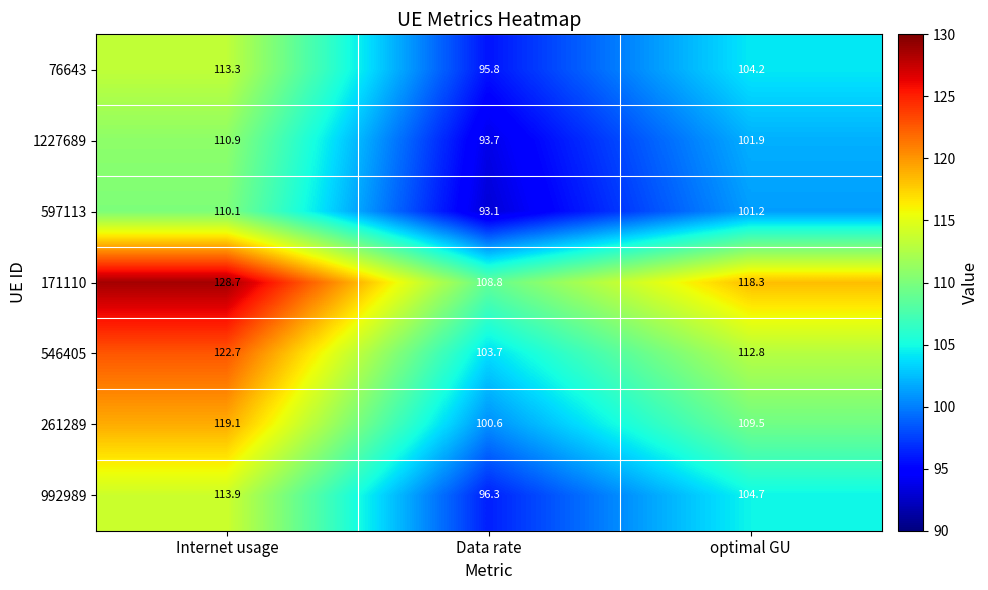

Reading left to right, transcribe all the data shown in this chart.

76643: Internet usage=113.3	Data rate=95.8	optimal GU=104.2
1227689: Internet usage=110.9	Data rate=93.7	optimal GU=101.9
597113: Internet usage=110.1	Data rate=93.1	optimal GU=101.2
171110: Internet usage=128.7	Data rate=108.8	optimal GU=118.3
546405: Internet usage=122.7	Data rate=103.7	optimal GU=112.8
261289: Internet usage=119.1	Data rate=100.6	optimal GU=109.5
992989: Internet usage=113.9	Data rate=96.3	optimal GU=104.7